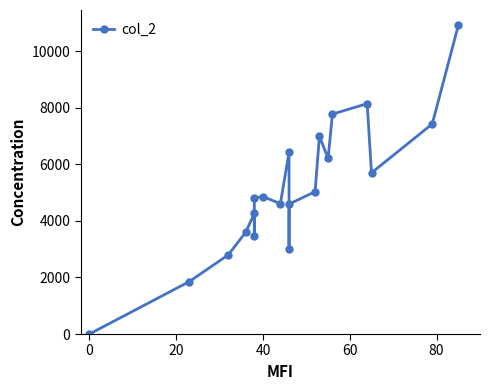

How many data points does each series have?

20